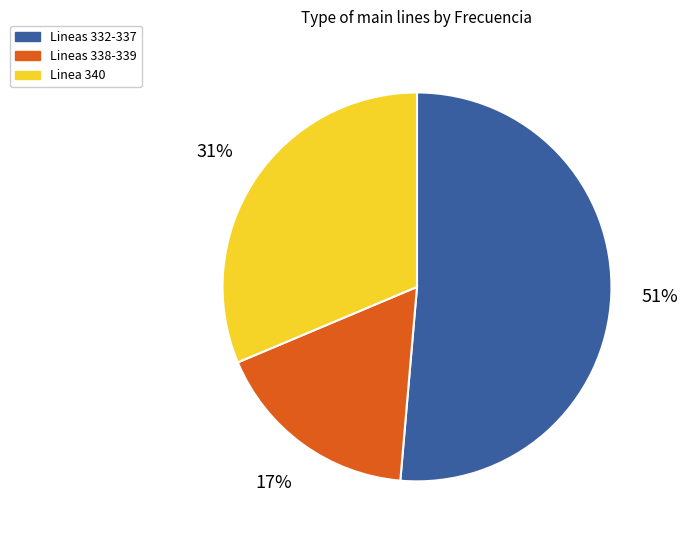

To the nearest percent, what is the difference between the largest and smallest slice percentages?

34%